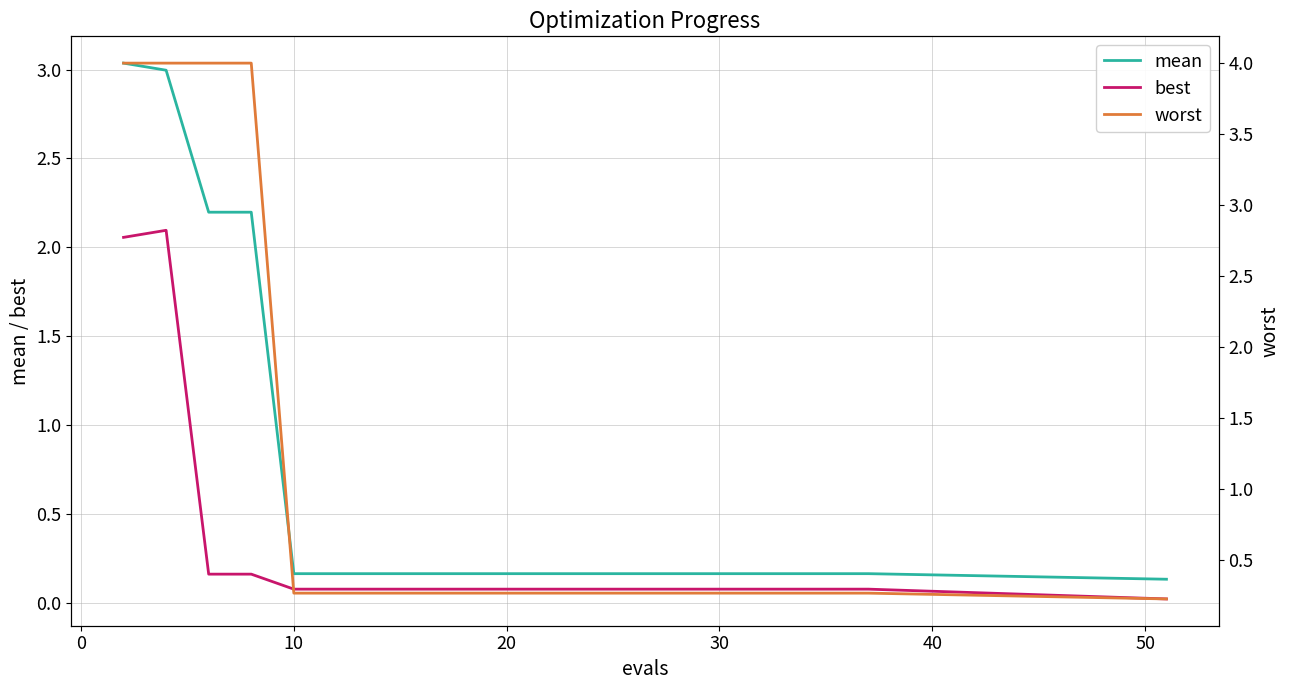

True or false: mean and best intersect in this chart.

False